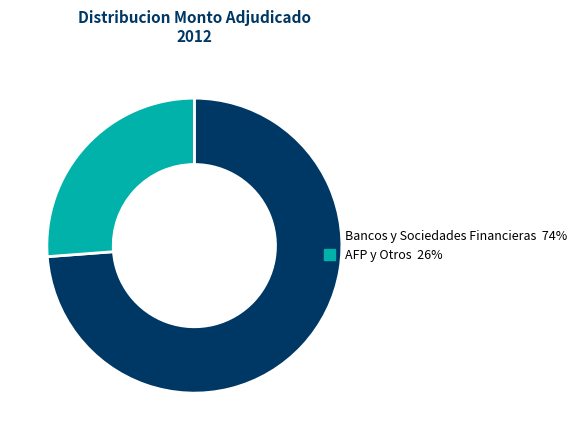

Which category has the smallest portion of the pie?

AFP y Otros